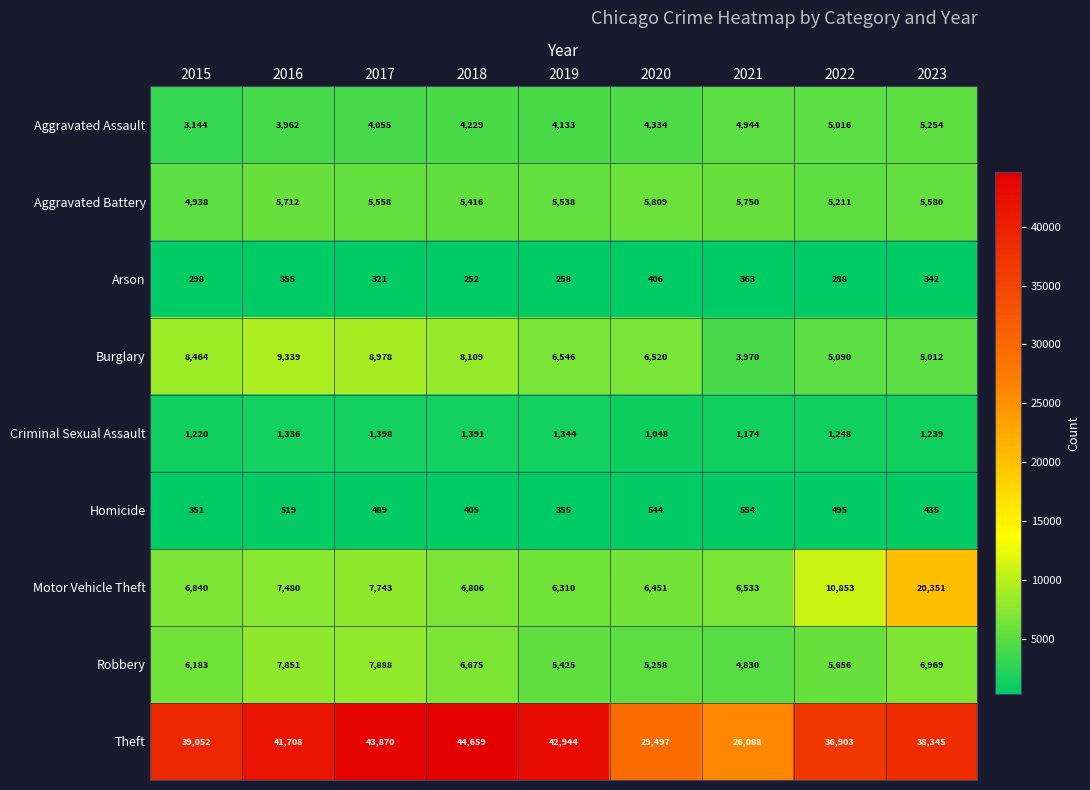

True or false: Aggravated Assault has a value of 5317 at 2017.

False